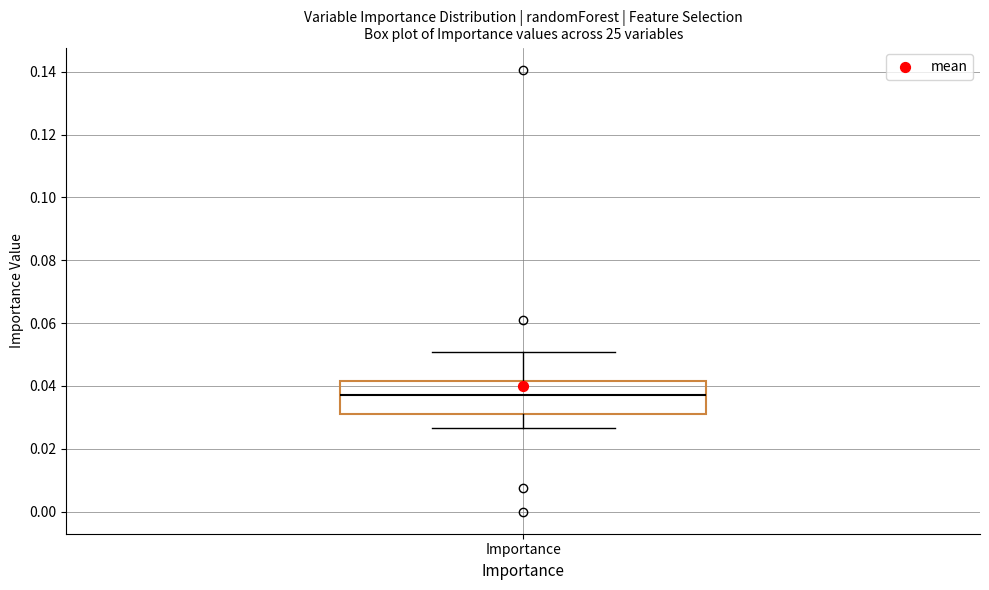

Where does the upper whisker of the box for Importance end on the y-axis? The values are not printed on the chart, so give them approximately, as read against the axis.

0.050